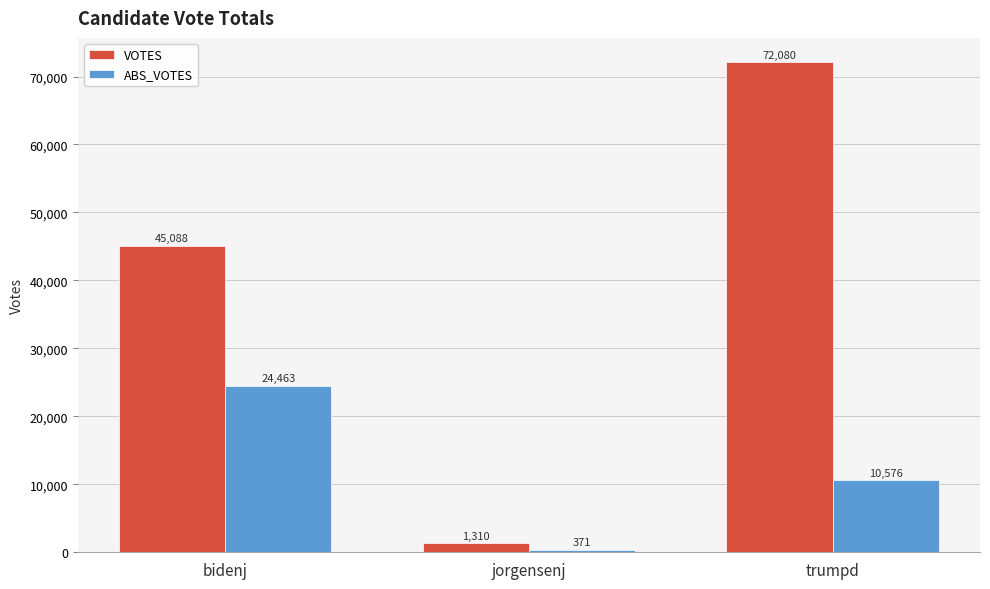

What is the difference between the highest and lowest values at bidenj?

20625